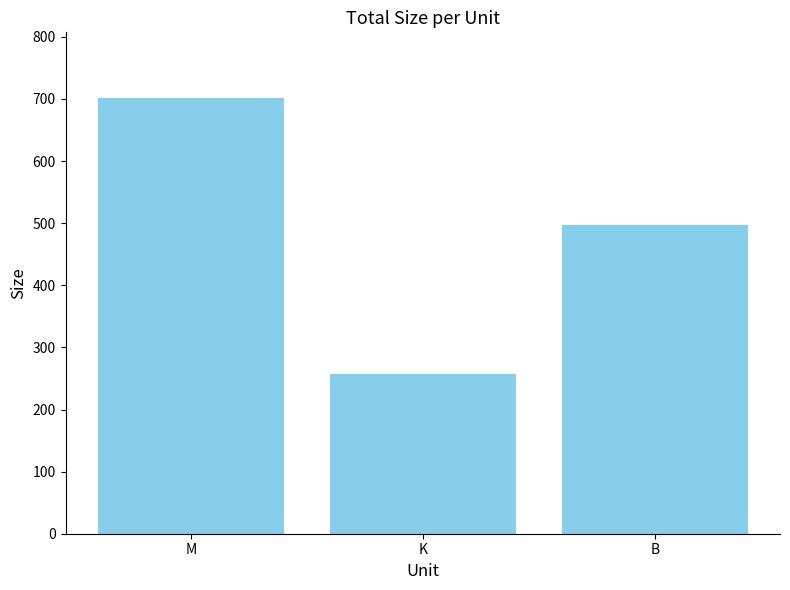

At which label does the data first exceed 497?

M